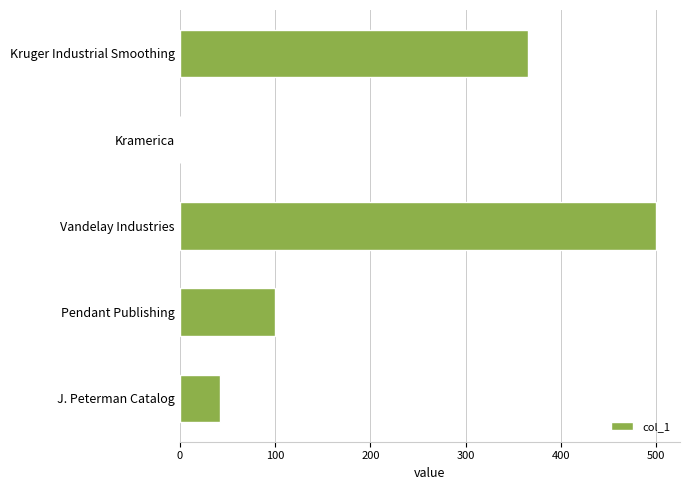

Between Kramerica and Vandelay Industries, which is larger?

Vandelay Industries